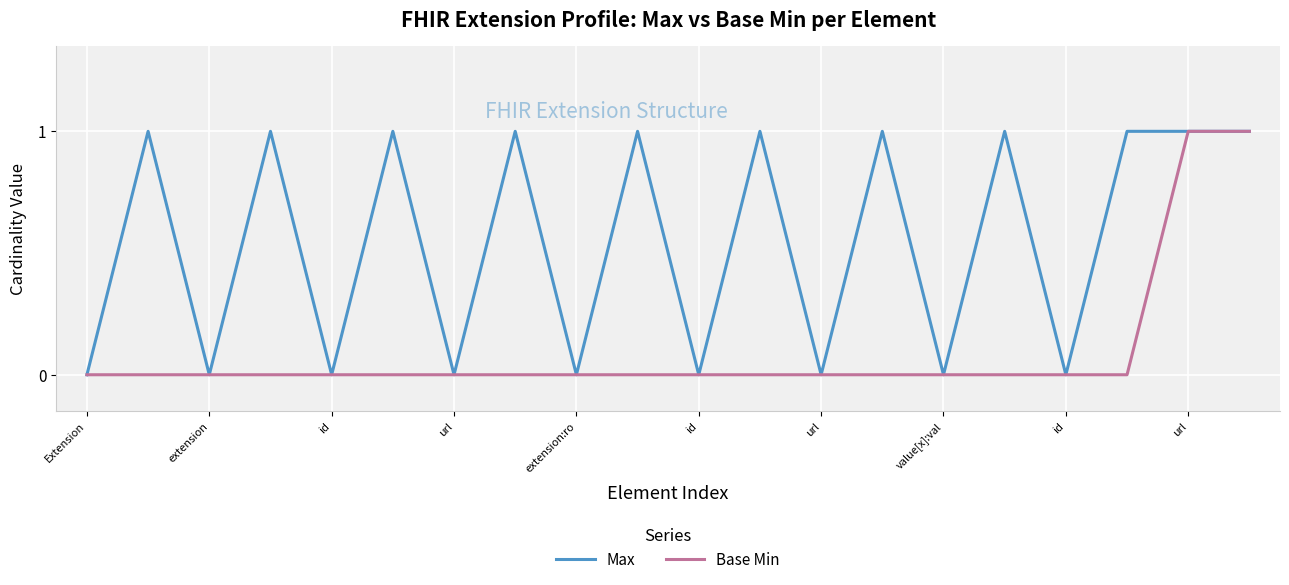

Reading right to left, list all the values displayed in this chart.

Max: 1	1	1	0	1	0	1	0	1	0	1	0	1	0	1	0	1	0	1	0
Base Min: 1	1	0	0	0	0	0	0	0	0	0	0	0	0	0	0	0	0	0	0